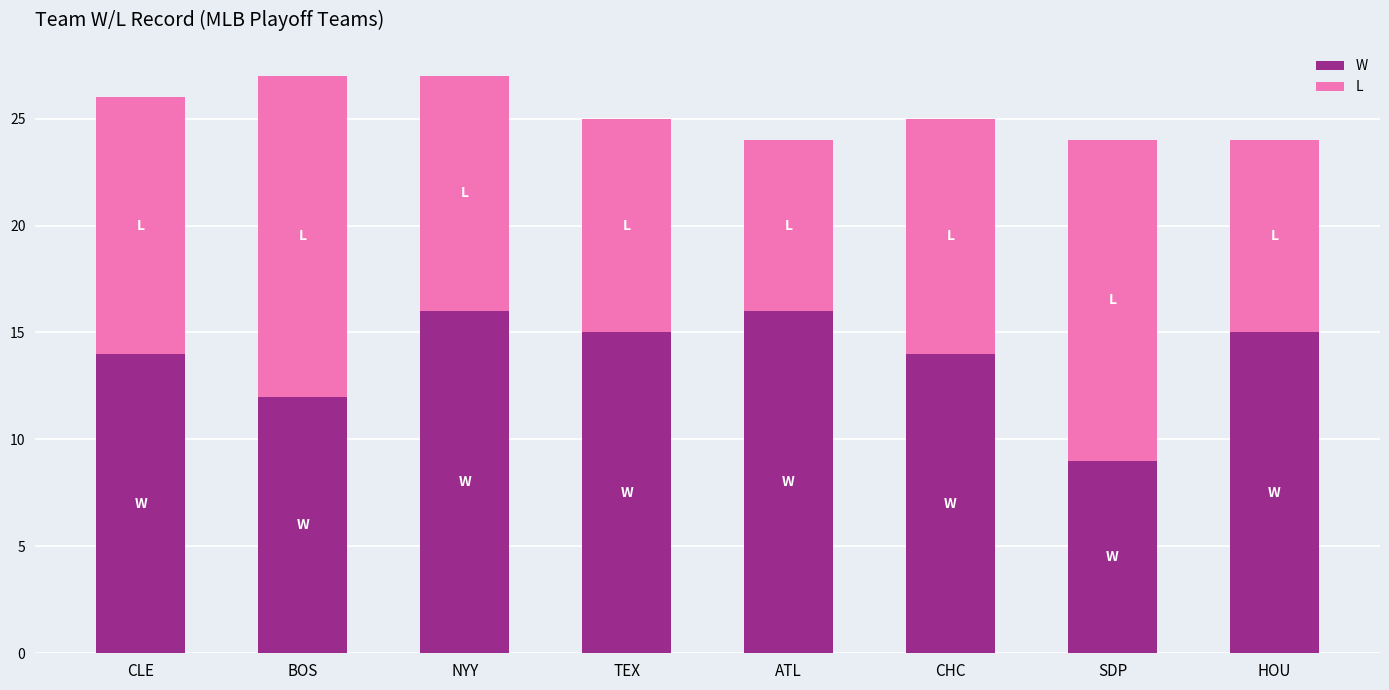

Does the chart contain stacked bars?

Yes